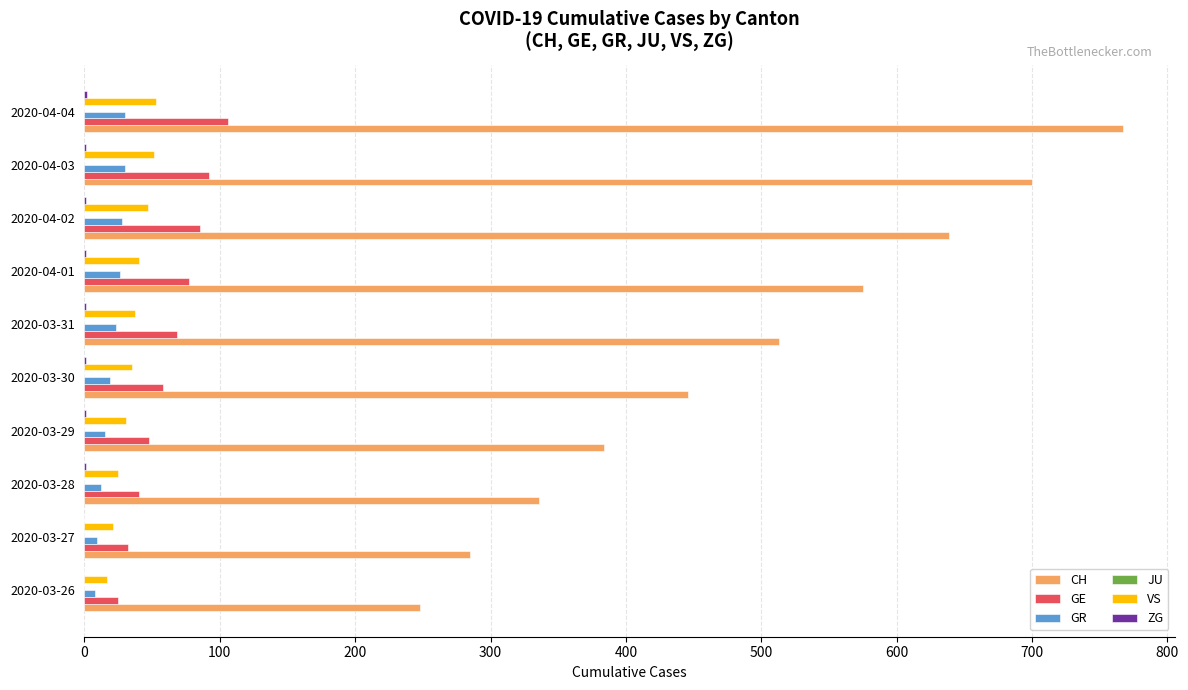

What is the highest value of the VS series?

53